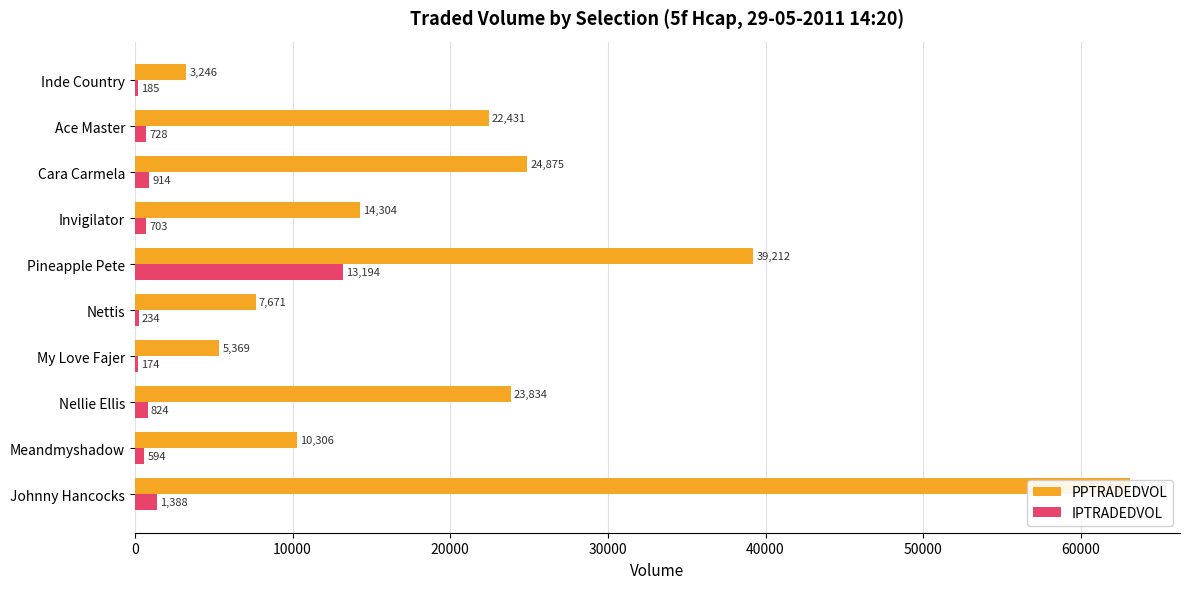

List the series in order of their overall mean, lowest first.

IPTRADEDVOL, PPTRADEDVOL